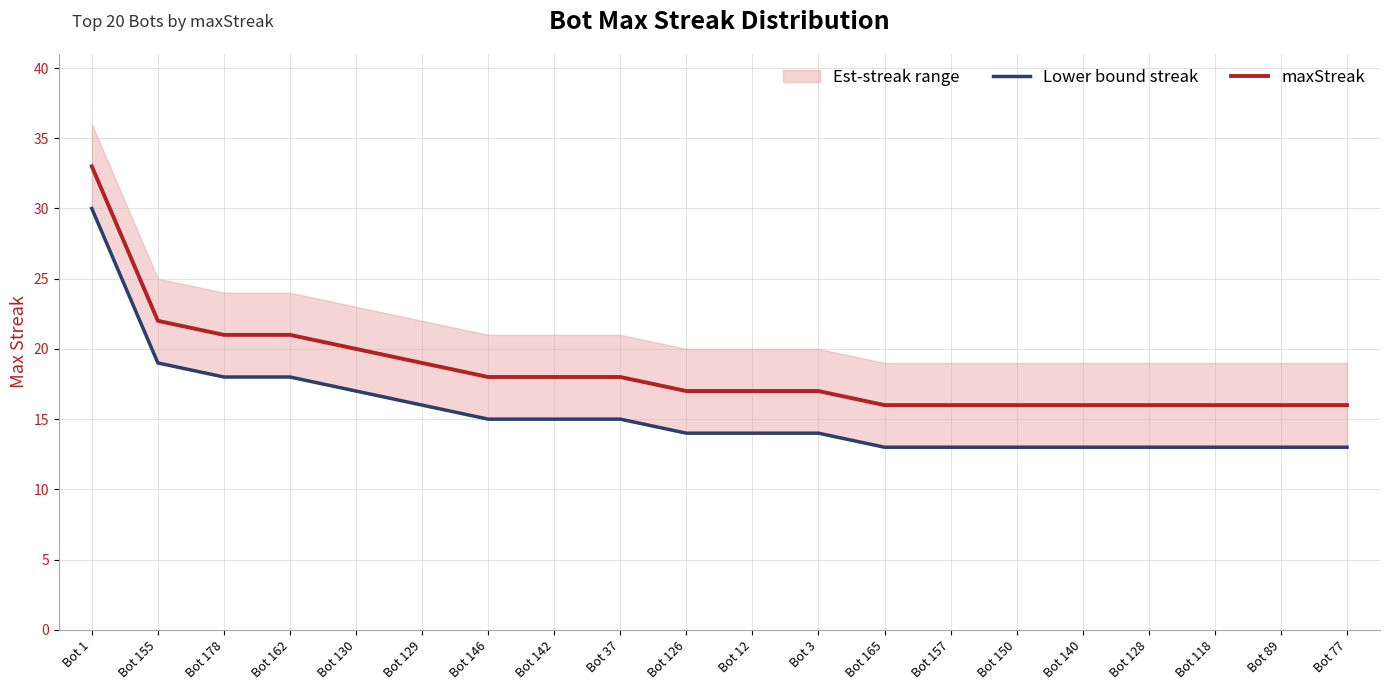

Reading left to right, transcribe all the data shown in this chart.

Lower bound streak: Bot 1=30	Bot 155=19	Bot 178=18	Bot 162=18	Bot 130=17	Bot 129=16	Bot 146=15	Bot 142=15	Bot 37=15	Bot 126=14	Bot 12=14	Bot 3=14	Bot 165=13	Bot 157=13	Bot 150=13	Bot 140=13	Bot 128=13	Bot 118=13	Bot 89=13	Bot 77=13
maxStreak: Bot 1=33	Bot 155=22	Bot 178=21	Bot 162=21	Bot 130=20	Bot 129=19	Bot 146=18	Bot 142=18	Bot 37=18	Bot 126=17	Bot 12=17	Bot 3=17	Bot 165=16	Bot 157=16	Bot 150=16	Bot 140=16	Bot 128=16	Bot 118=16	Bot 89=16	Bot 77=16